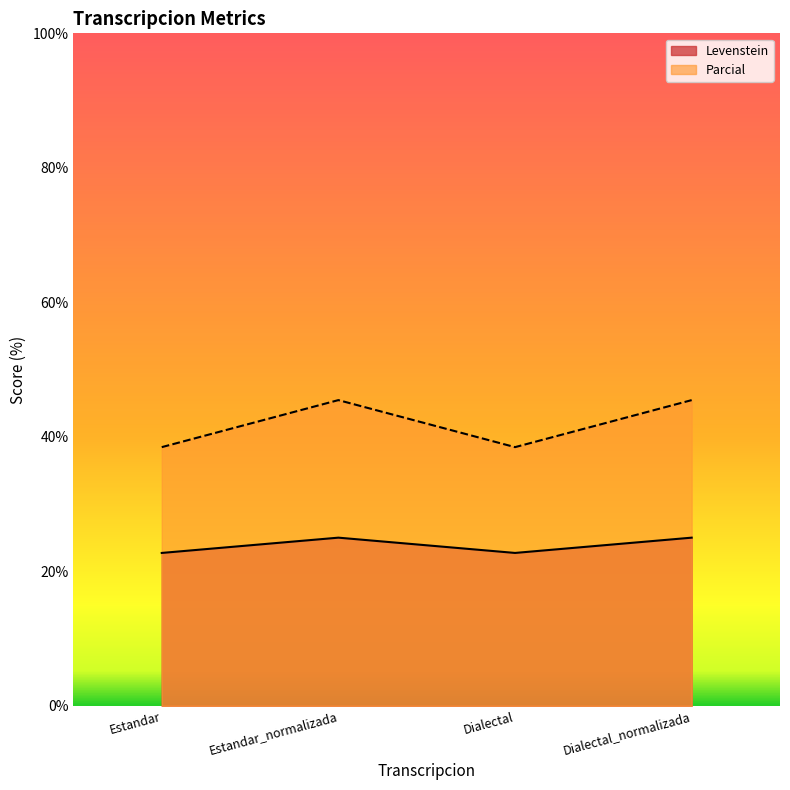

At how many categories does at least one series exceed 41?

2